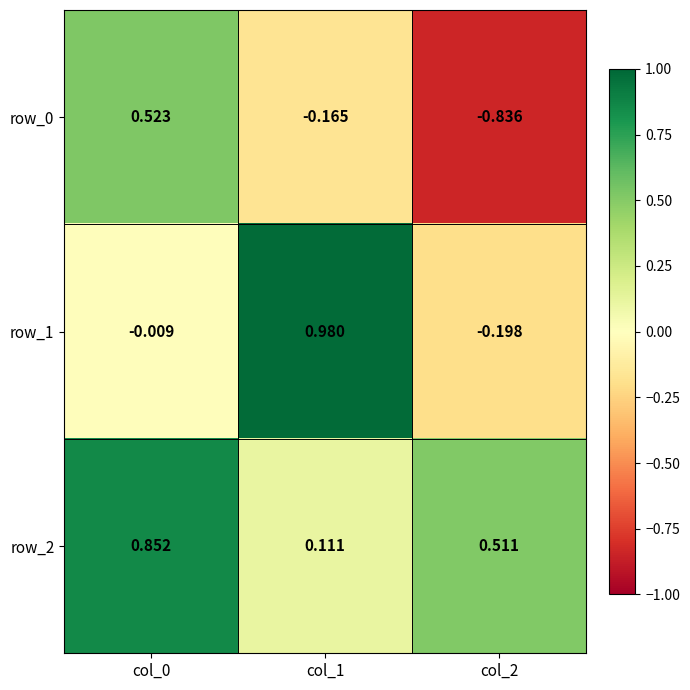

Rank the series at col_1 from lowest to highest value.

row_0, row_2, row_1